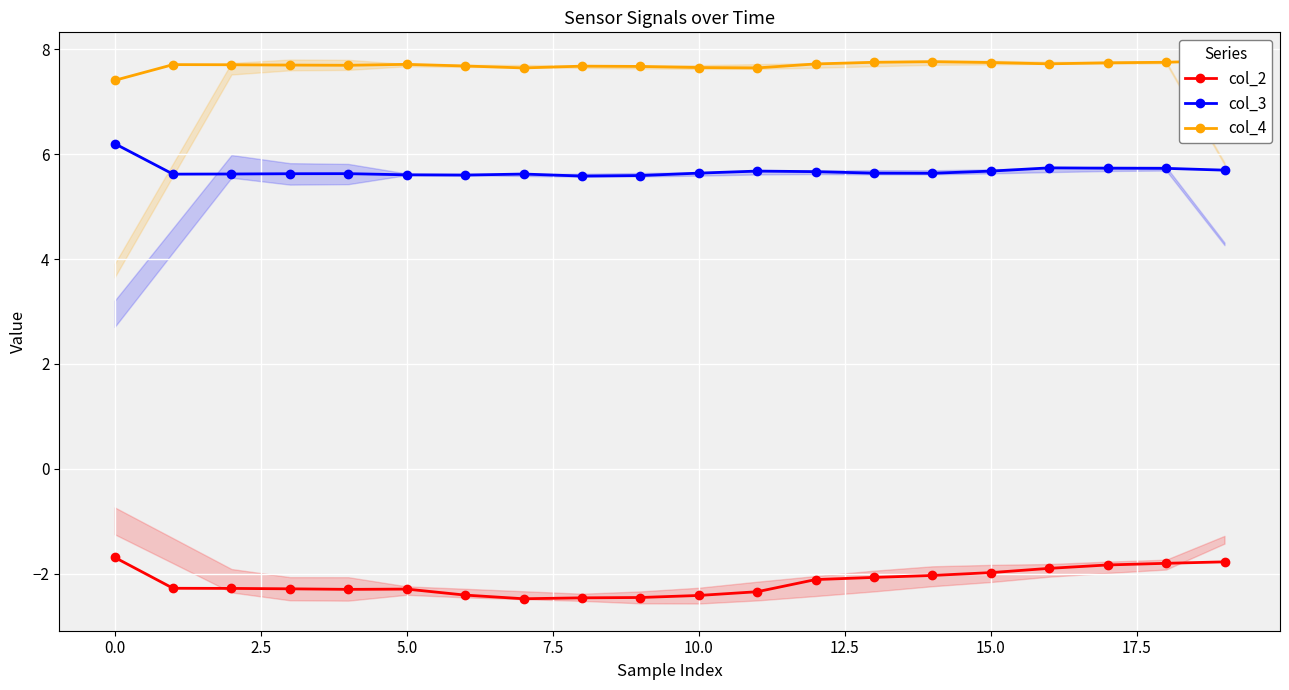

How many col_3 values are between 5 and 6?

19